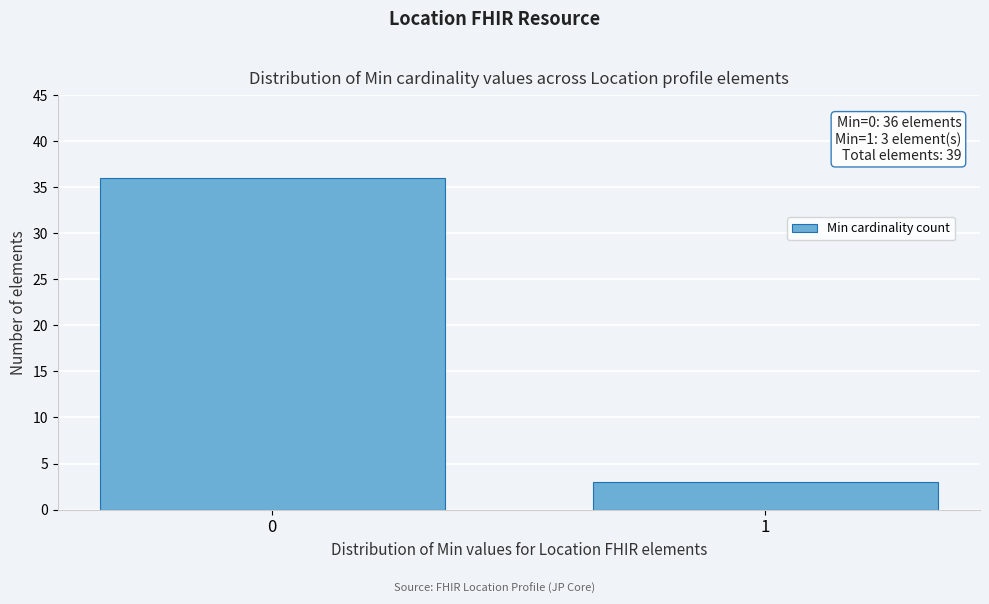

Reading right to left, list all the values displayed in this chart.

1=3	0=36